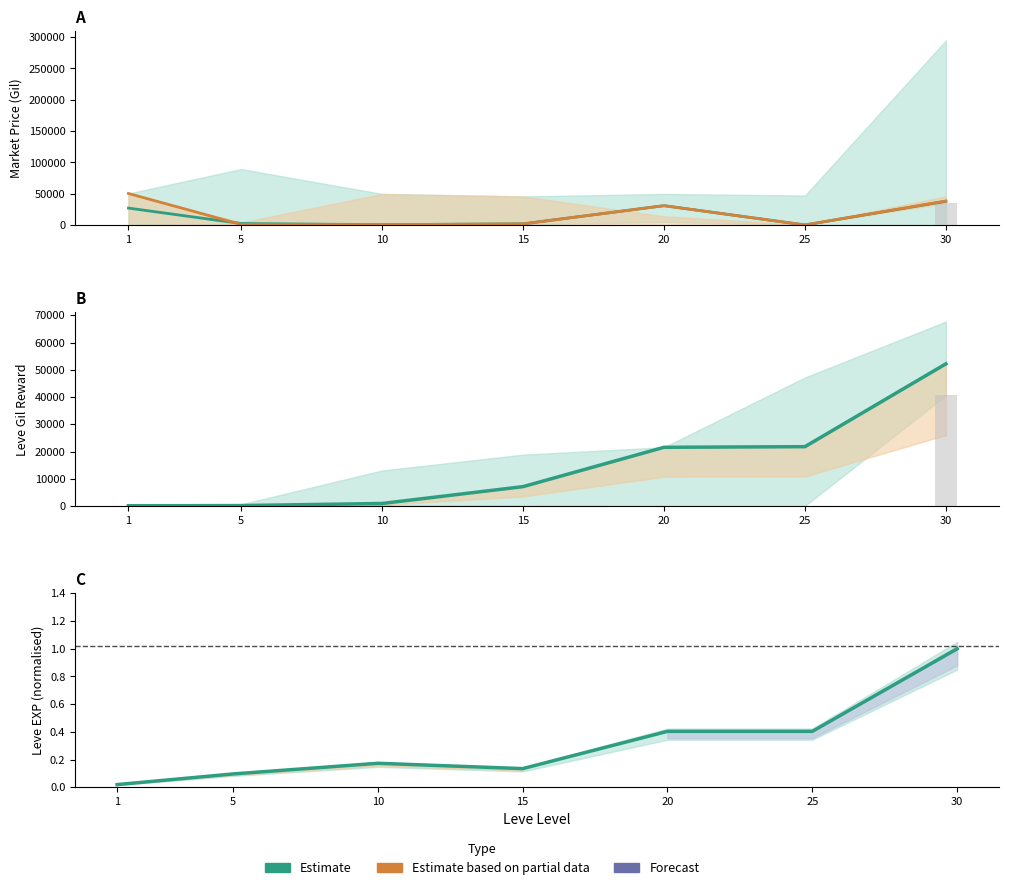

Rank the categories by currentAveragePriceHQ value from highest to lowest.

1, 30, 20, 15, 5, 10, 25